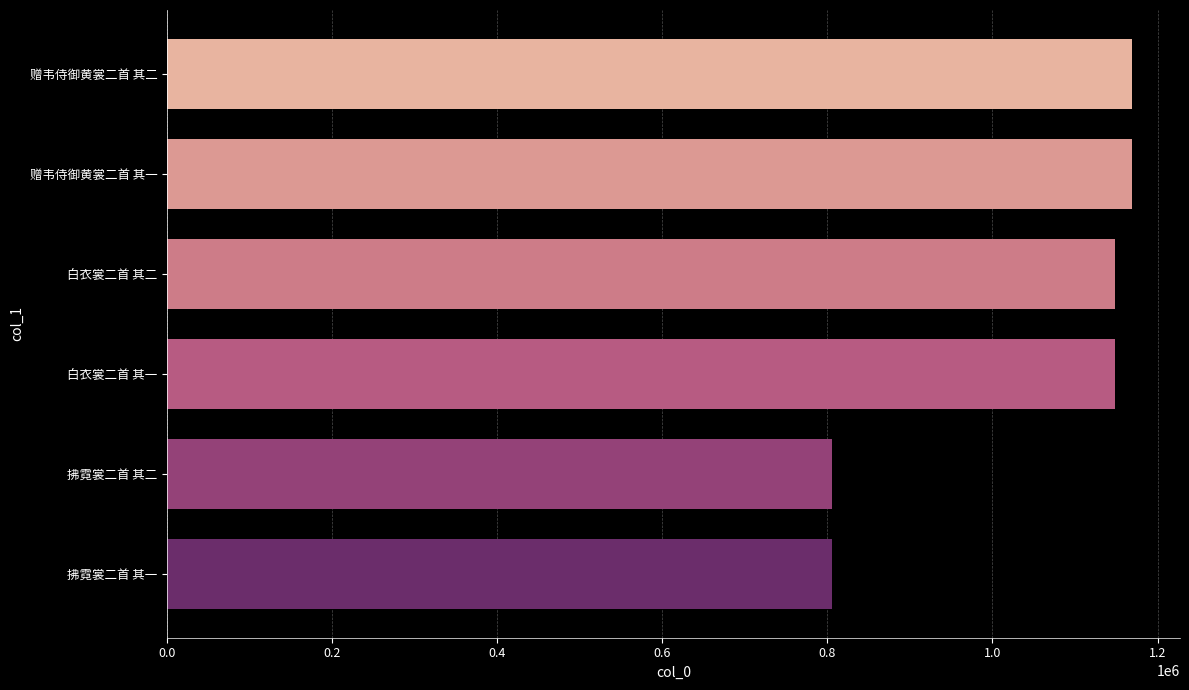

What is the change in value from 赠韦侍御黄裳二首 其一 to 拂霓裳二首 其一?

-362781